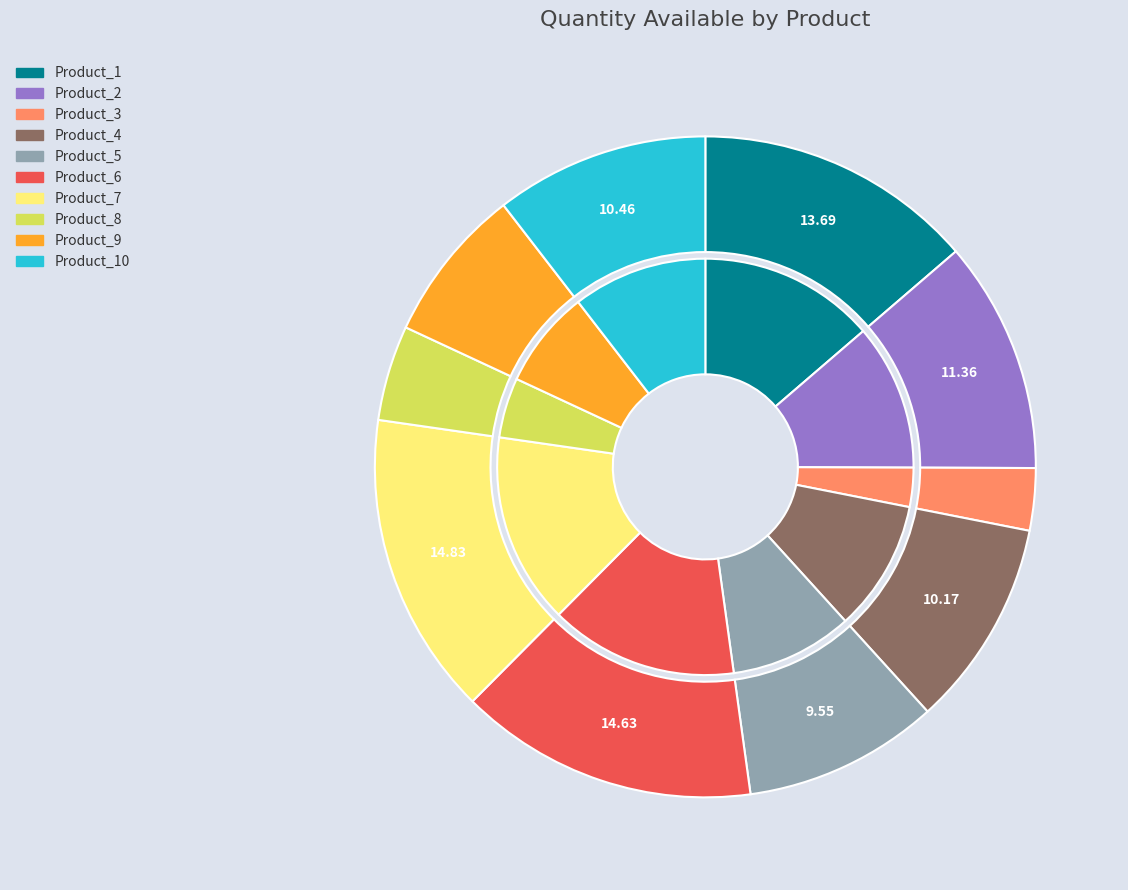

What percentage is the Product_6 slice, to the nearest percent?

15%